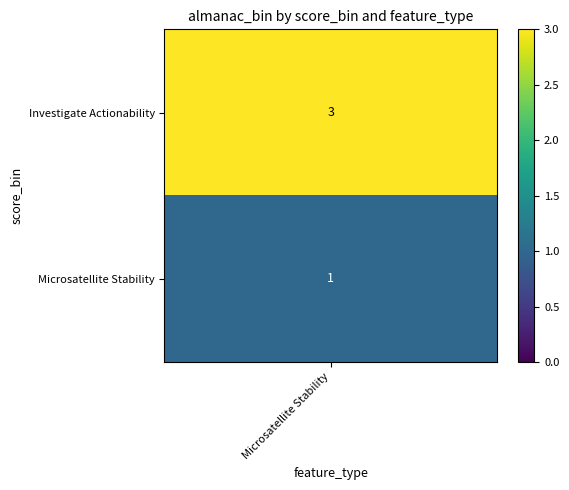

Reading left to right, extract all data points from this chart.

0=3	1=1